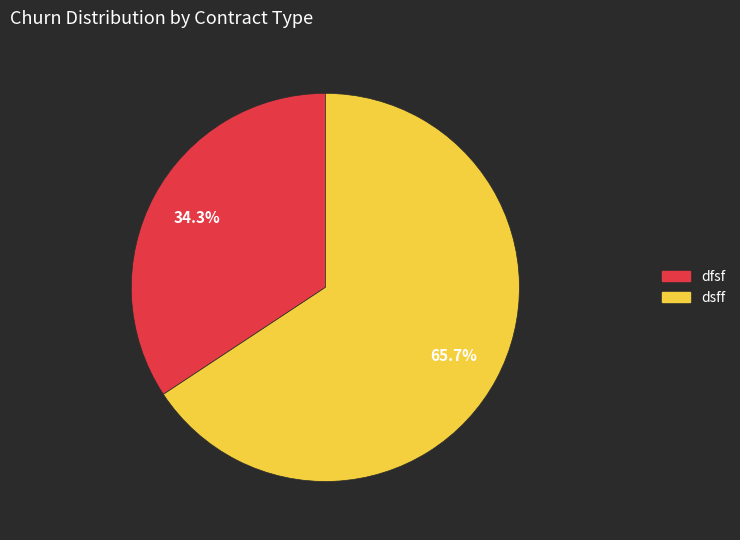

Does any single category account for the majority?

Yes